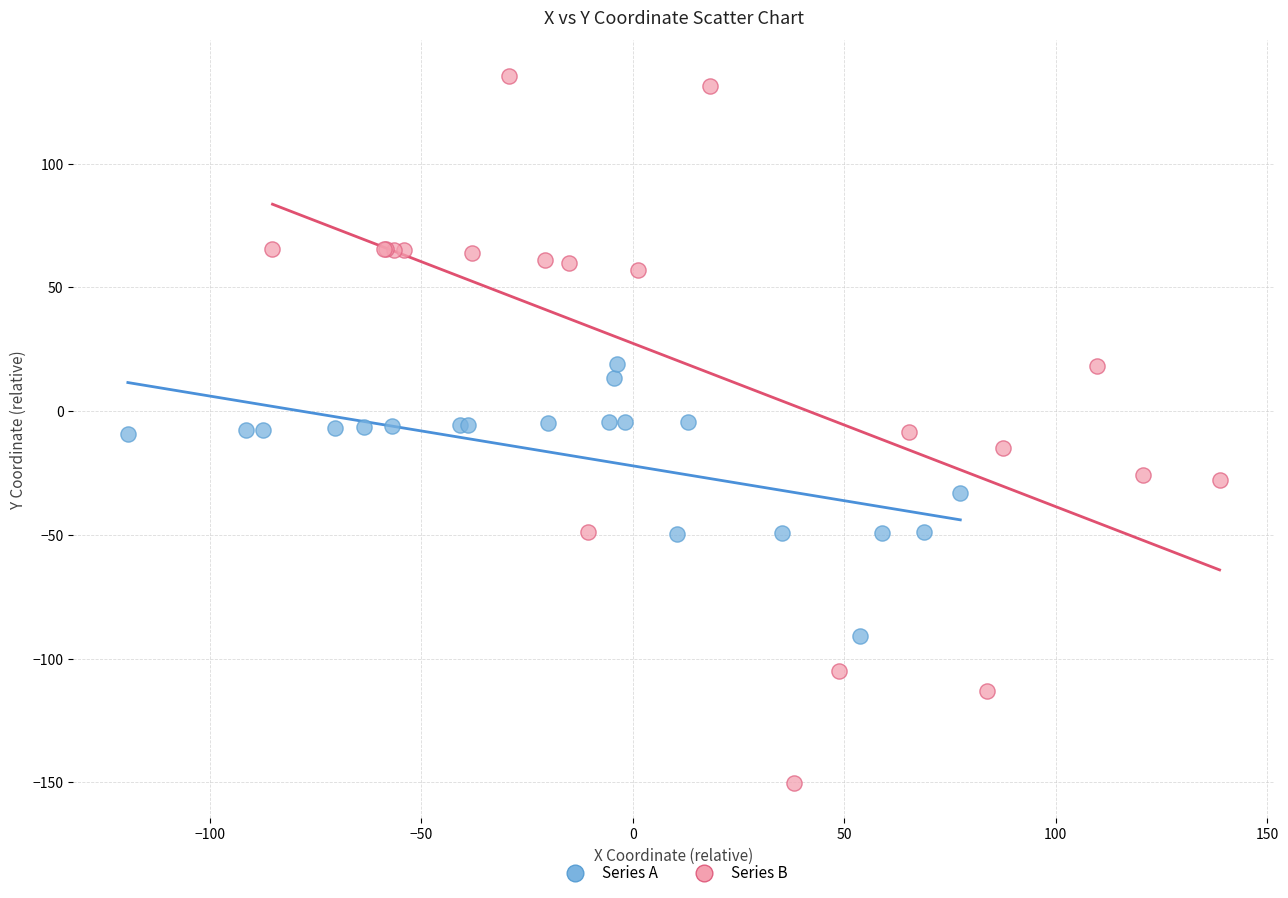

Which series has the widest spread of Y values?

Series B